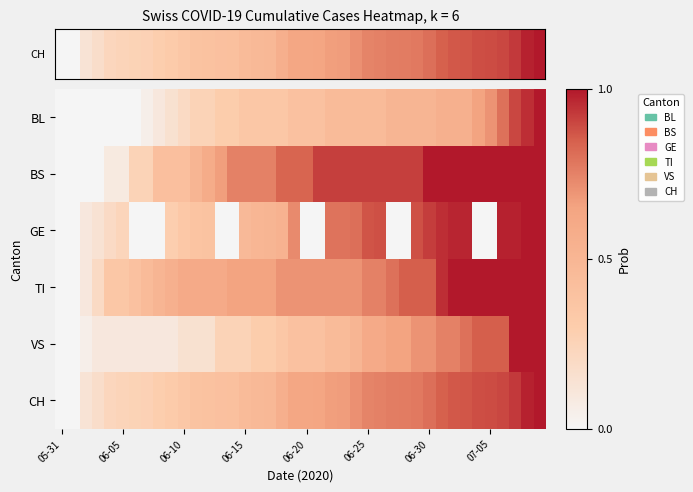

What is the greatest value displayed?

1.0